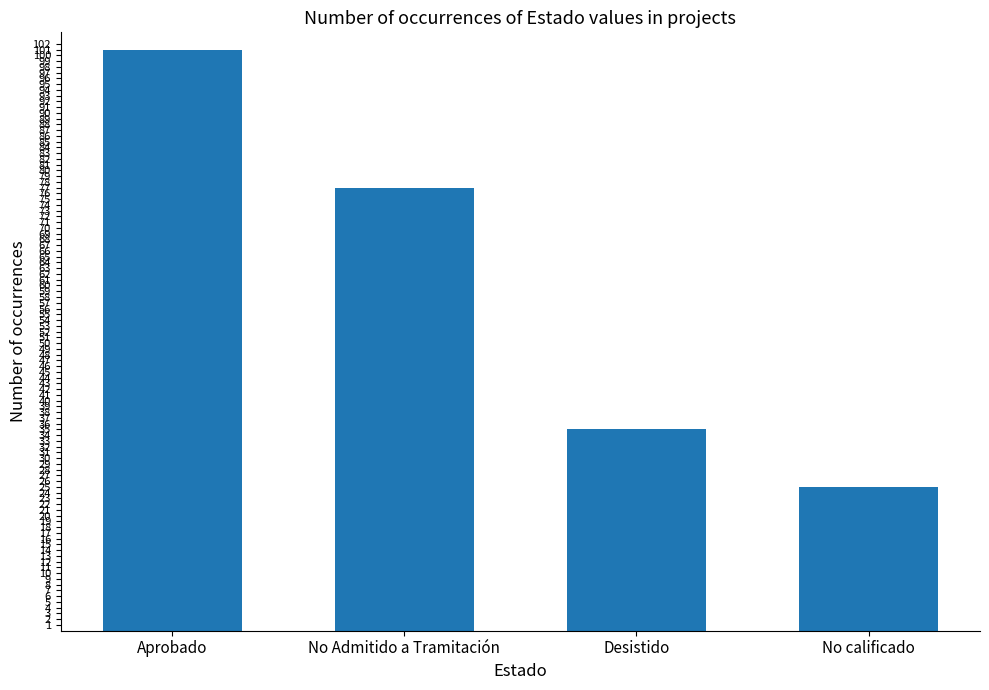

How many bars are there in total?

4